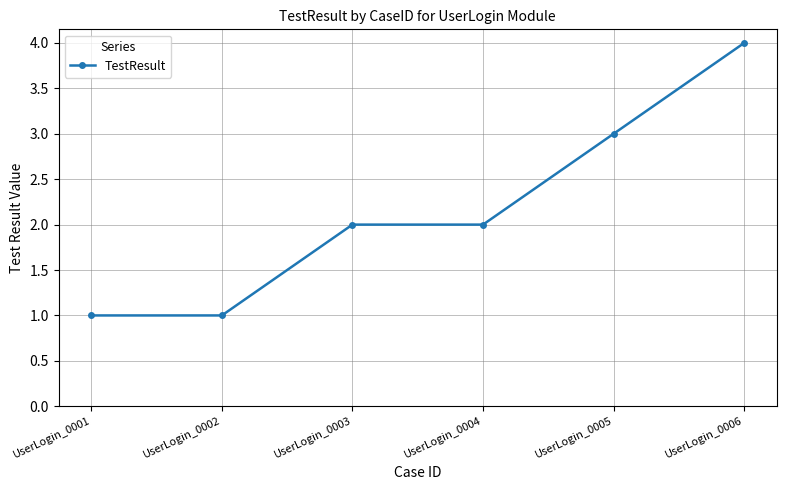

How many lines are shown in the chart?

1